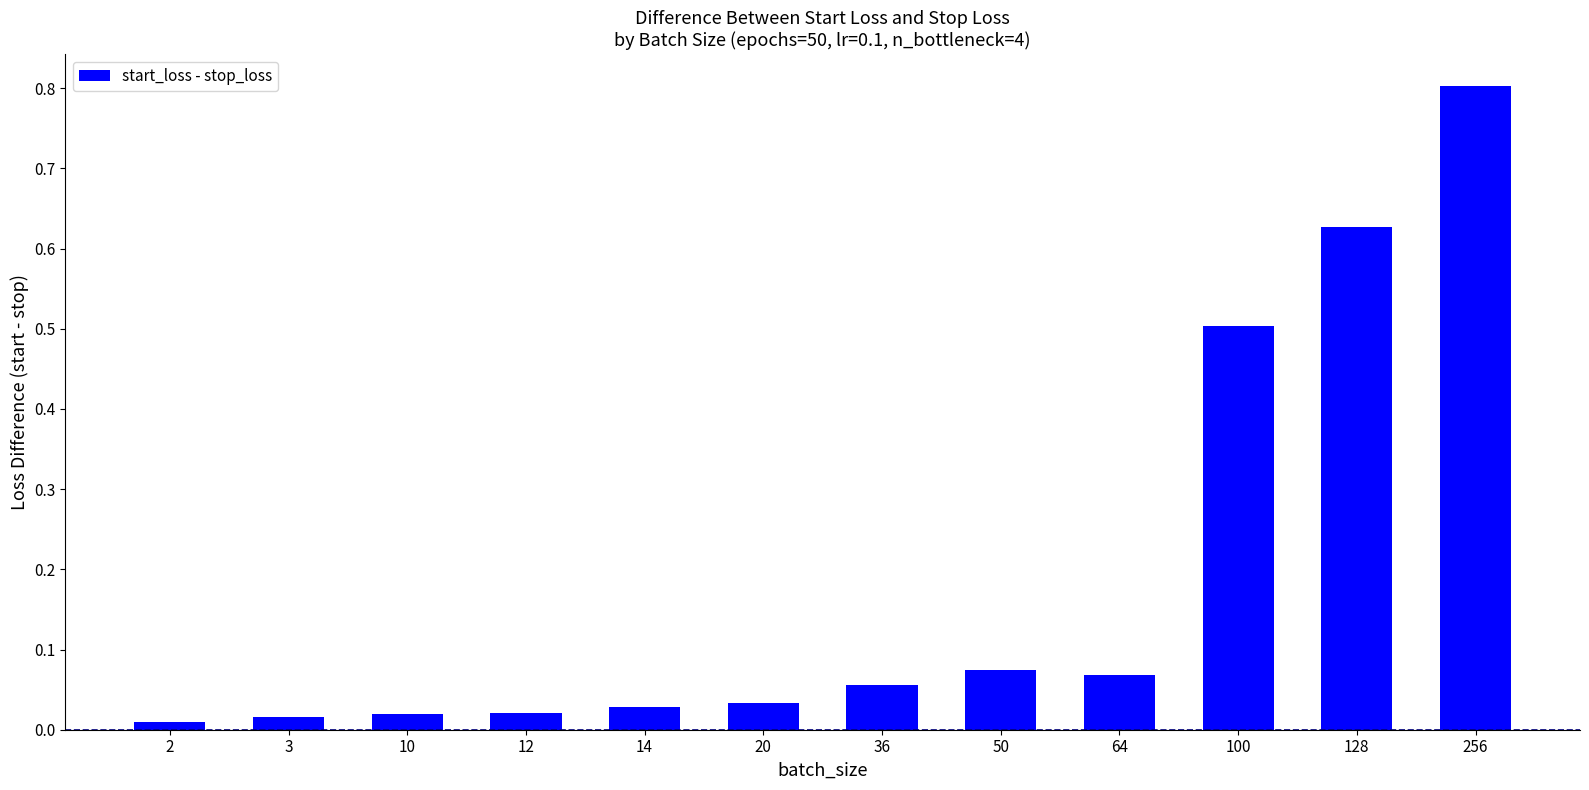

What is the greatest value displayed?

0.8